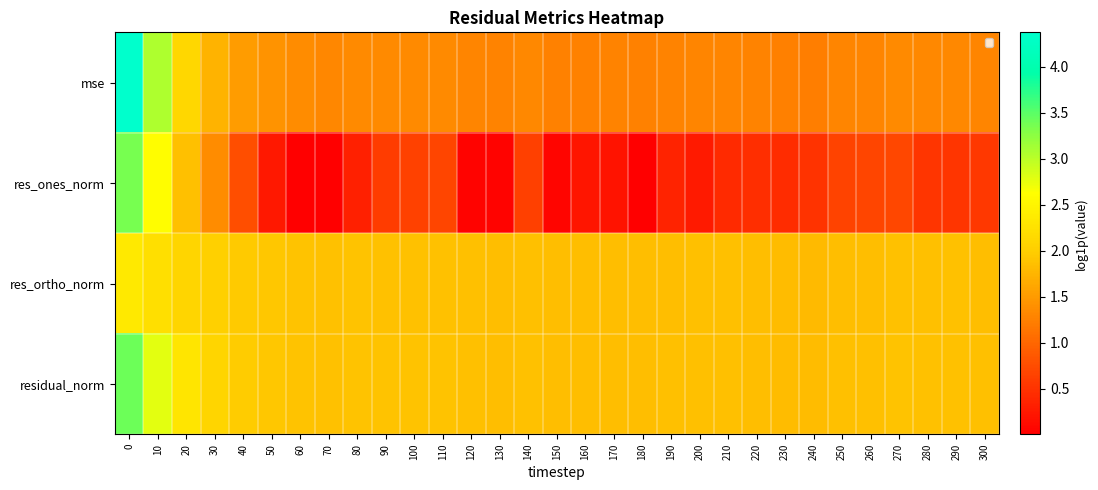

Rank the categories by res_ortho_norm value from lowest to highest.

240, 230, 150, 180, 160, 220, 300, 260, 250, 170, 130, 190, 200, 210, 120, 140, 280, 290, 70, 270, 90, 110, 100, 80, 60, 50, 40, 30, 20, 10, 0